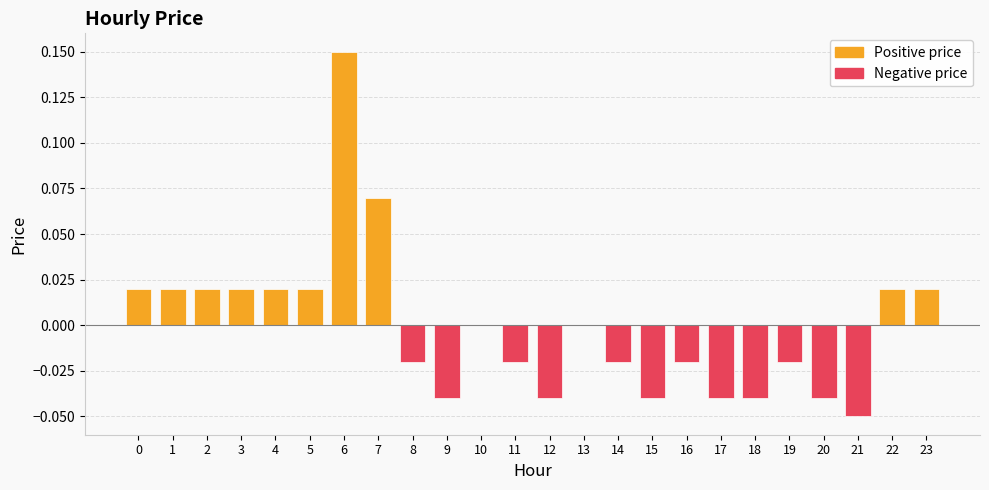

How many data points does each series have?

24